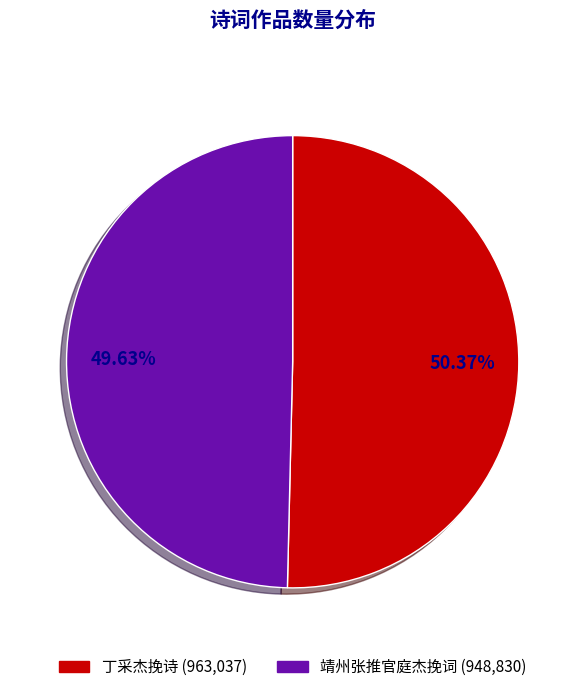

To the nearest percent, what is the difference between the largest and smallest slice percentages?

1%